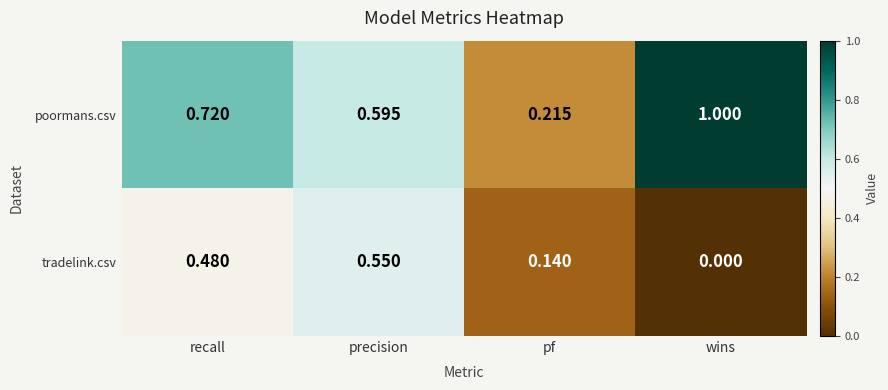

Which series has the largest total across all categories?

poormans.csv